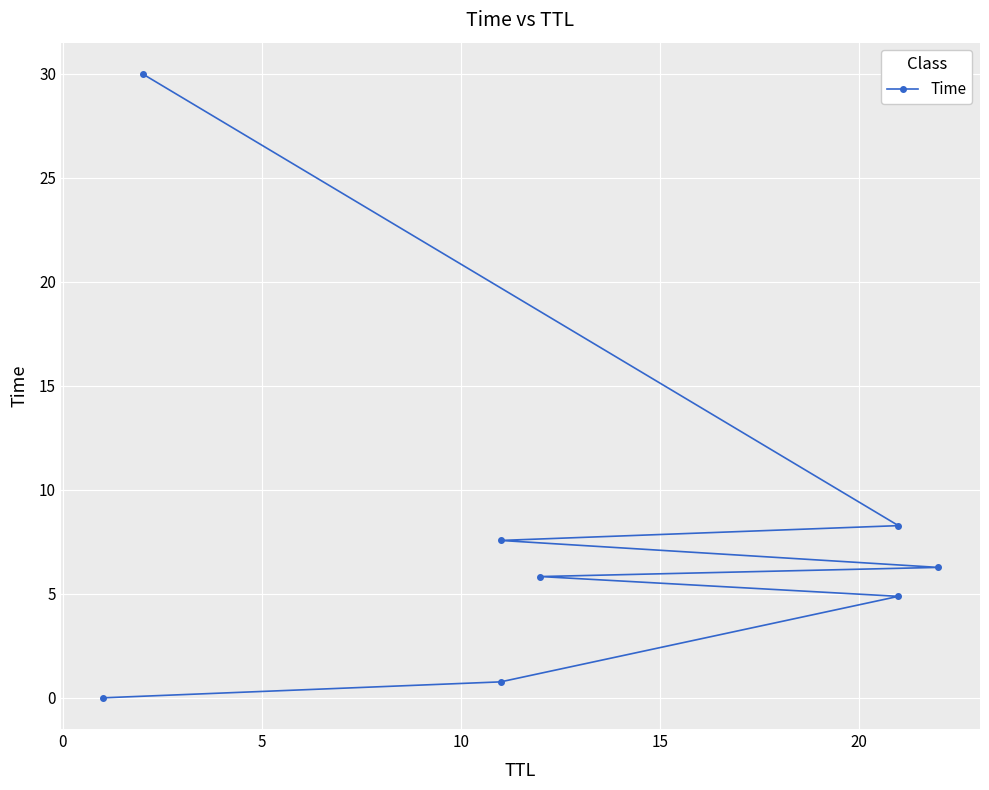

How many values are below 6?

4